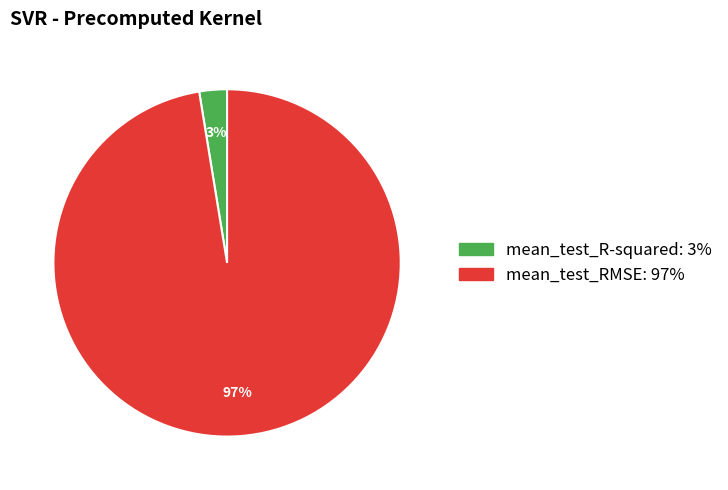

Count the number of slices in the pie.

2